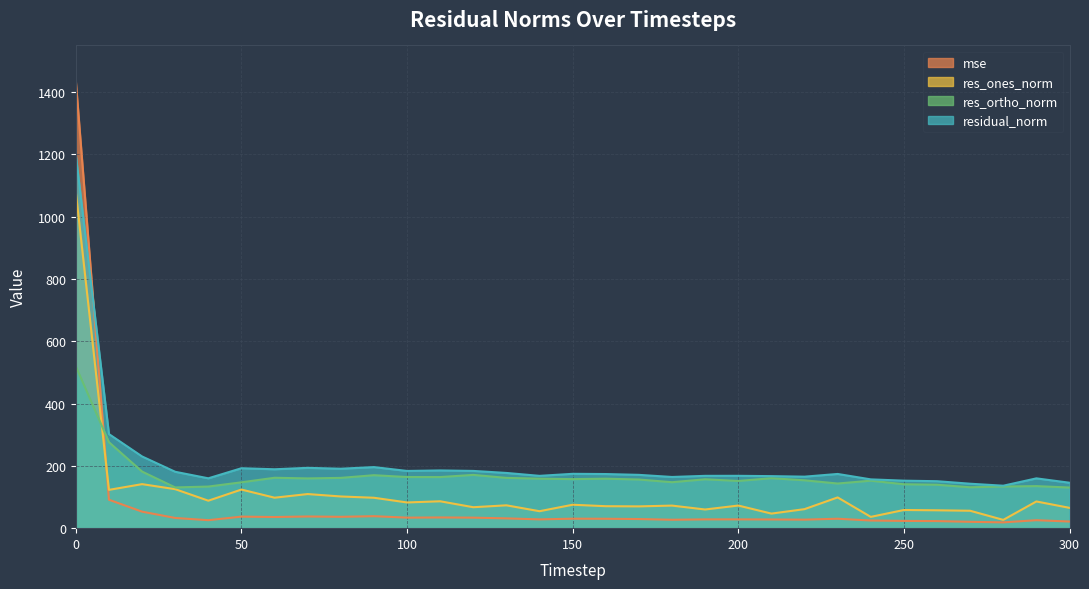

Reading left to right, extract all data points from this chart.

mse: 0=1435.4	10=91.3	20=53.0	30=32.8	40=25.6	50=37.0	60=35.8	70=37.5	80=36.4	90=38.5	100=33.8	110=34.4	120=33.8	130=31.4	140=28.2	150=30.5	160=30.2	170=29.3	180=27.0	190=28.2	200=28.3	210=27.9	220=27.4	230=30.3	240=24.6	250=23.3	260=22.7	270=20.4	280=18.6	290=25.6	300=21.3
res_ones_norm: 0=1079.4	10=123.0	20=141.4	30=125.2	40=88.2	50=124.0	60=97.8	70=109.5	80=101.8	90=97.7	100=82.6	110=86.3	120=67.3	130=73.4	140=54.4	150=75.2	160=70.5	170=70.0	180=72.5	190=60.0	200=72.6	210=46.8	220=61.1	230=98.8	240=36.2	250=58.4	260=57.4	270=55.9	280=26.6	290=85.7	300=65.2
res_ortho_norm: 0=519.9	10=276.0	20=181.7	30=130.8	40=133.6	50=147.2	60=161.9	70=159.8	80=161.5	90=170.1	100=164.2	110=164.1	120=171.1	130=161.4	140=158.9	150=157.5	160=158.9	170=156.2	180=147.6	190=157.0	200=151.6	210=160.4	220=153.7	230=143.4	240=152.5	250=141.0	260=139.5	270=131.3	280=133.7	290=135.0	300=130.5
residual_norm: 0=1198.1	10=302.1	20=230.3	30=181.1	40=160.1	50=192.5	60=189.1	70=193.7	80=190.9	90=196.1	100=183.8	110=185.4	120=183.8	130=177.3	140=168.0	150=174.5	160=173.8	170=171.2	180=164.4	190=168.0	200=168.1	210=167.1	220=165.4	230=174.1	240=156.7	250=152.6	260=150.8	270=142.7	280=136.3	290=160.0	300=145.9